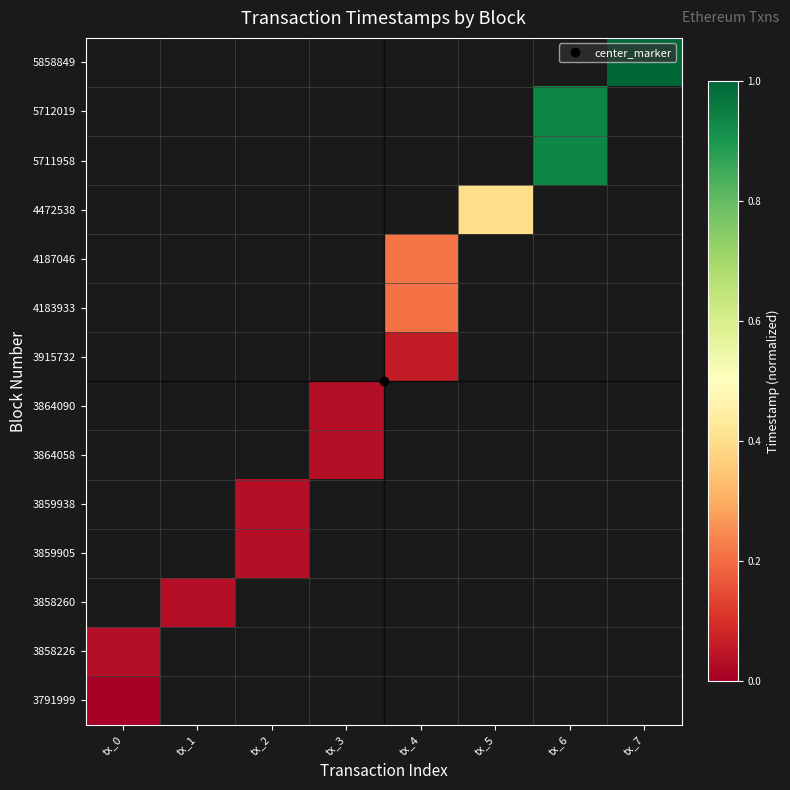

At how many categories does at least one series exceed 0?

8